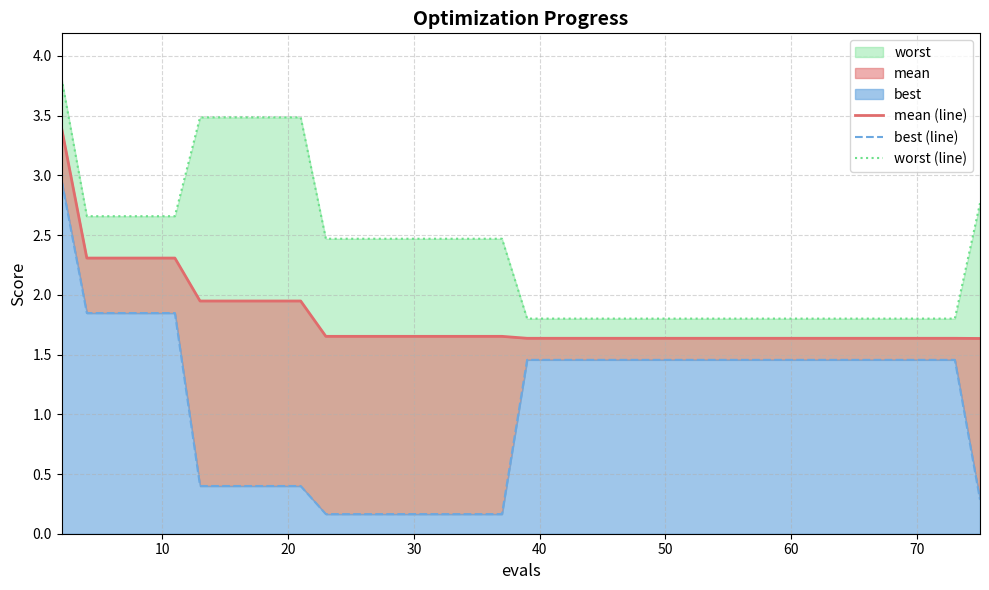

Reading right to left, transcribe all the data shown in this chart.

mean (line): 1.6	1.6	1.6	1.6	1.6	1.6	1.6	1.6	1.6	1.6	1.6	1.6	1.6	1.6	1.6	1.6	1.6	1.6	1.6	1.6	1.6	1.7	1.7	1.7	1.7	1.7	1.7	1.7	1.7	1.9	1.9	1.9	1.9	1.9	2.3	2.3	2.3	2.3	2.3	3.4
best (line): 0.3	1.5	1.5	1.5	1.5	1.5	1.5	1.5	1.5	1.5	1.5	1.5	1.5	1.5	1.5	1.5	1.5	1.5	1.5	1.5	1.5	0.2	0.2	0.2	0.2	0.2	0.2	0.2	0.2	0.4	0.4	0.4	0.4	0.4	1.8	1.8	1.8	1.8	1.8	3.0
worst (line): 2.8	1.8	1.8	1.8	1.8	1.8	1.8	1.8	1.8	1.8	1.8	1.8	1.8	1.8	1.8	1.8	1.8	1.8	1.8	1.8	1.8	2.5	2.5	2.5	2.5	2.5	2.5	2.5	2.5	3.5	3.5	3.5	3.5	3.5	2.7	2.7	2.7	2.7	2.7	3.8